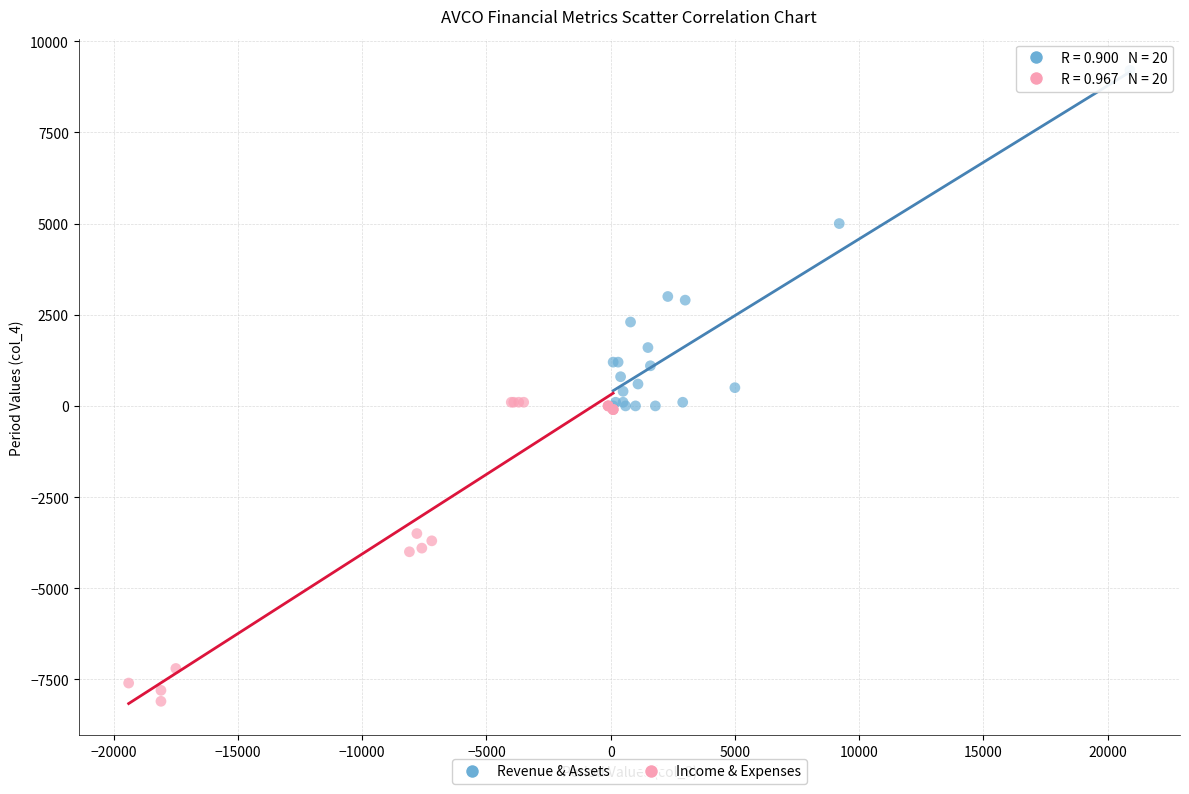

Which series has the largest Y range (max minus min)?

Revenue & Assets